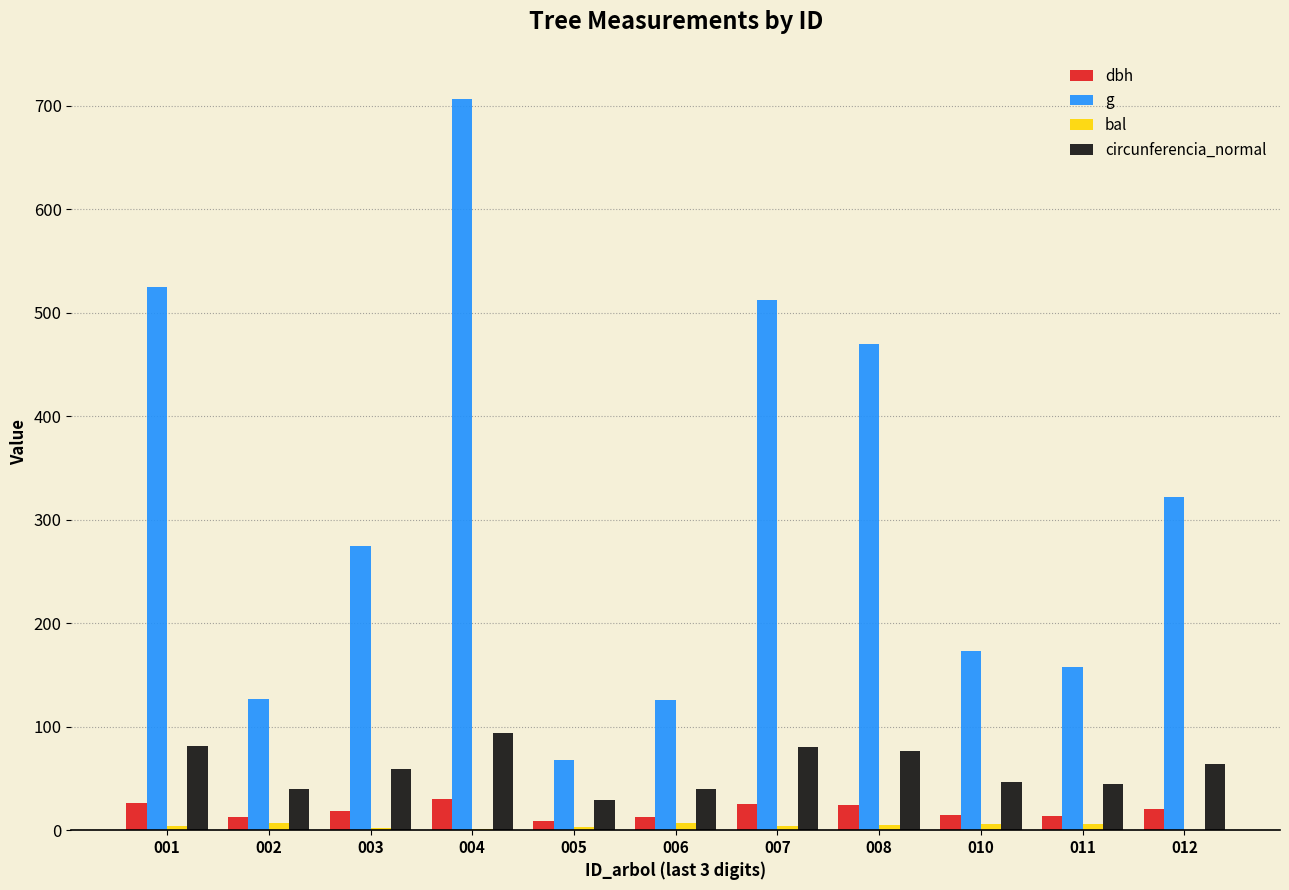

What is the difference between the circunferencia_normal values at 005 and 012?

34.4